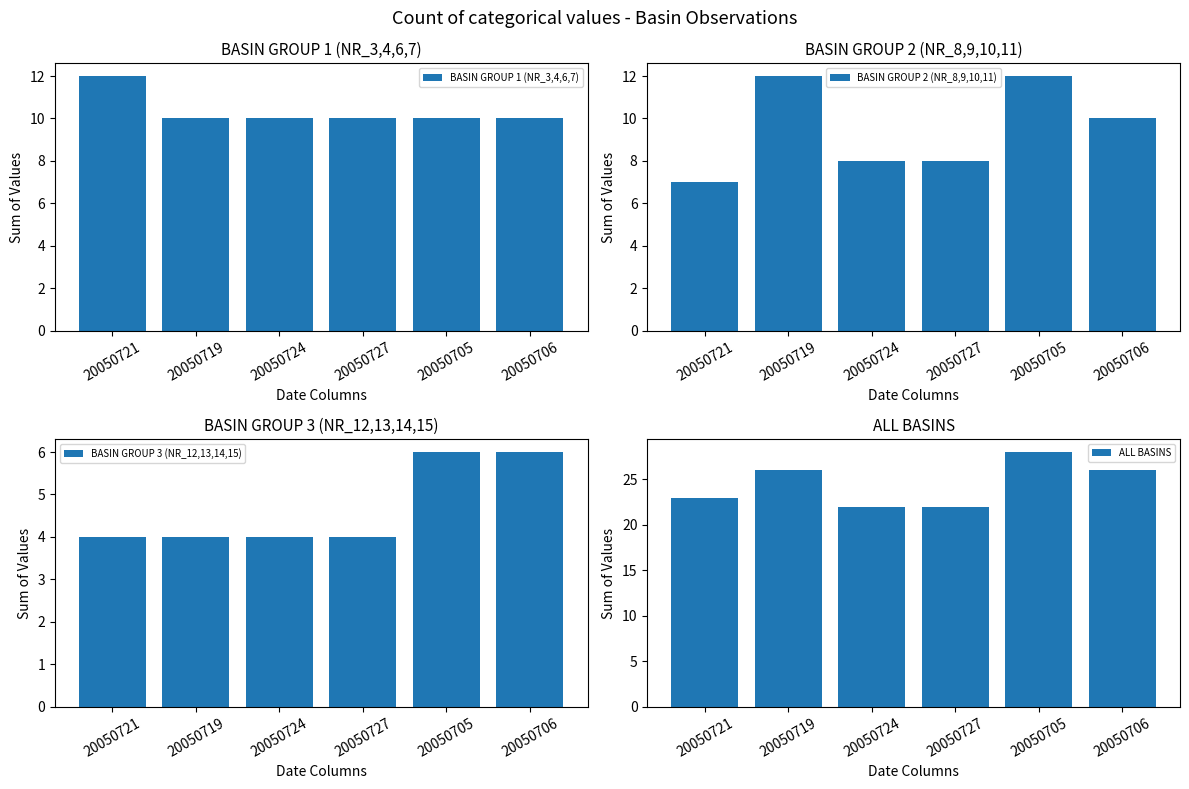

What is the label of the 3rd bar from the right?

20050727